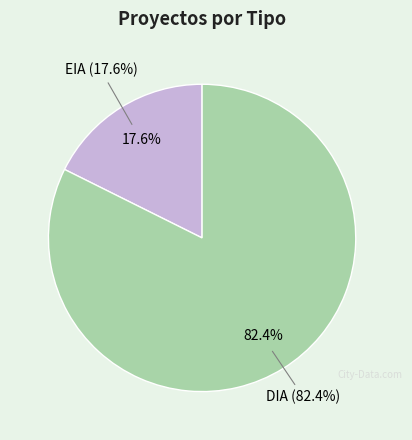

Which has a higher value, DIA or EIA?

DIA